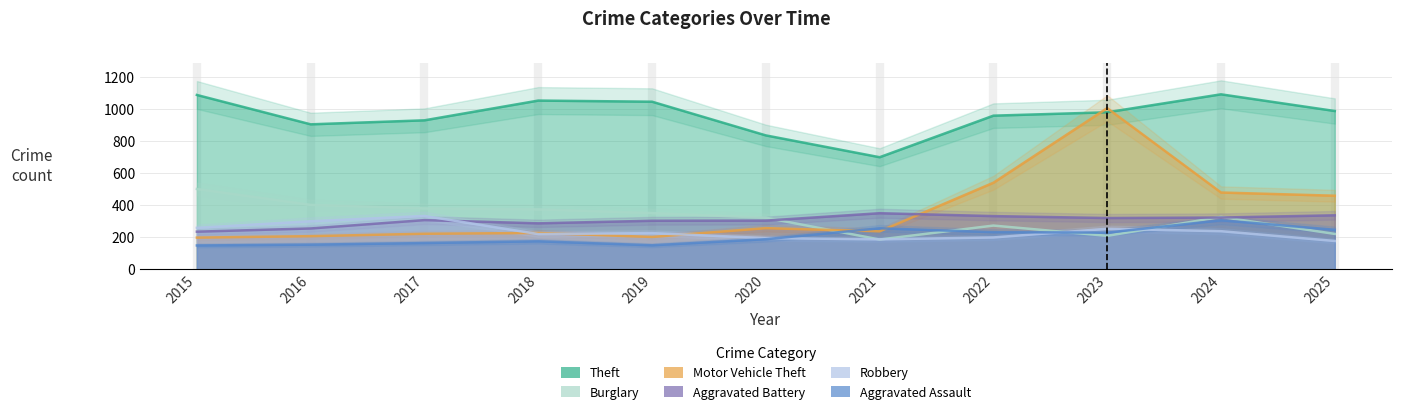

Where do Aggravated Assault and Robbery first cross each other?

2020 and 2021